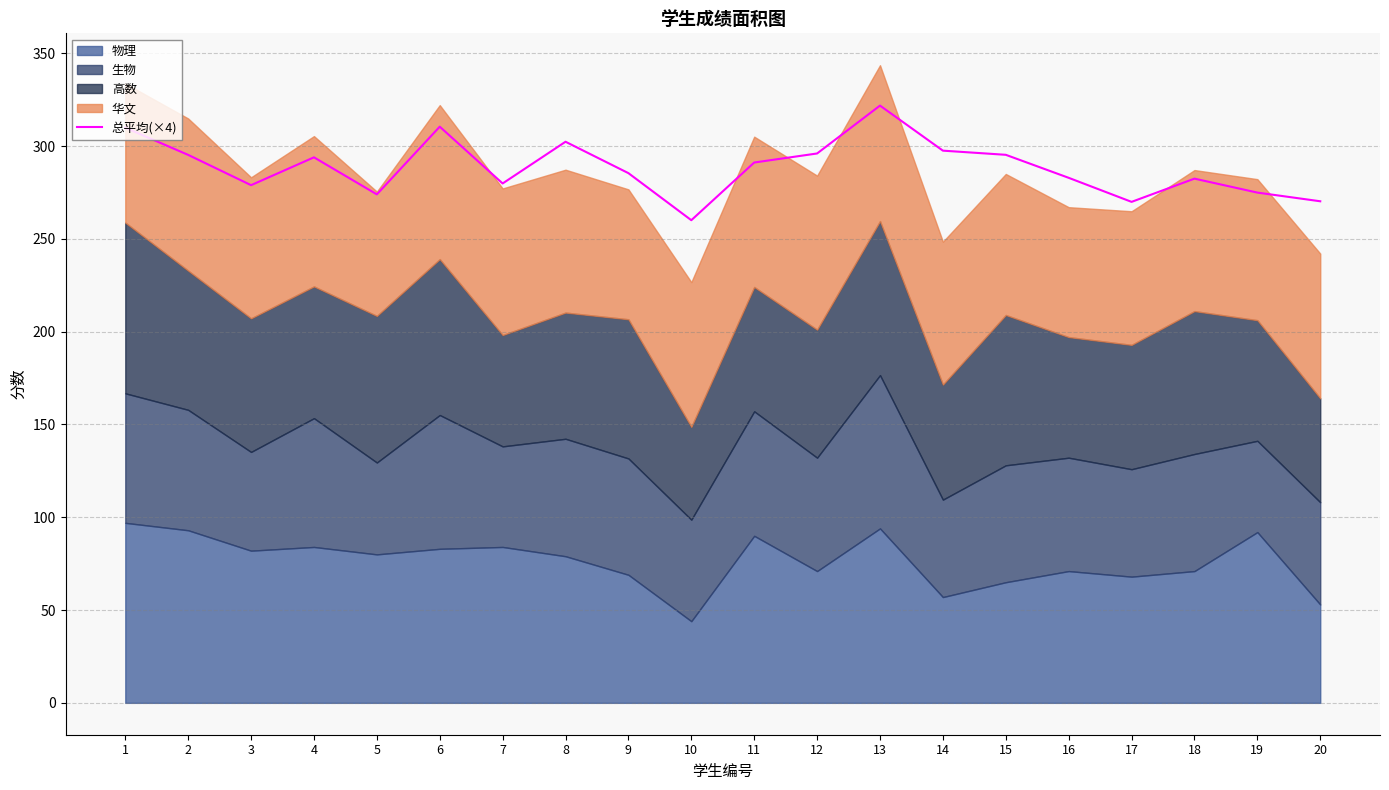

What is the value of the 10th point from the left?

260.1